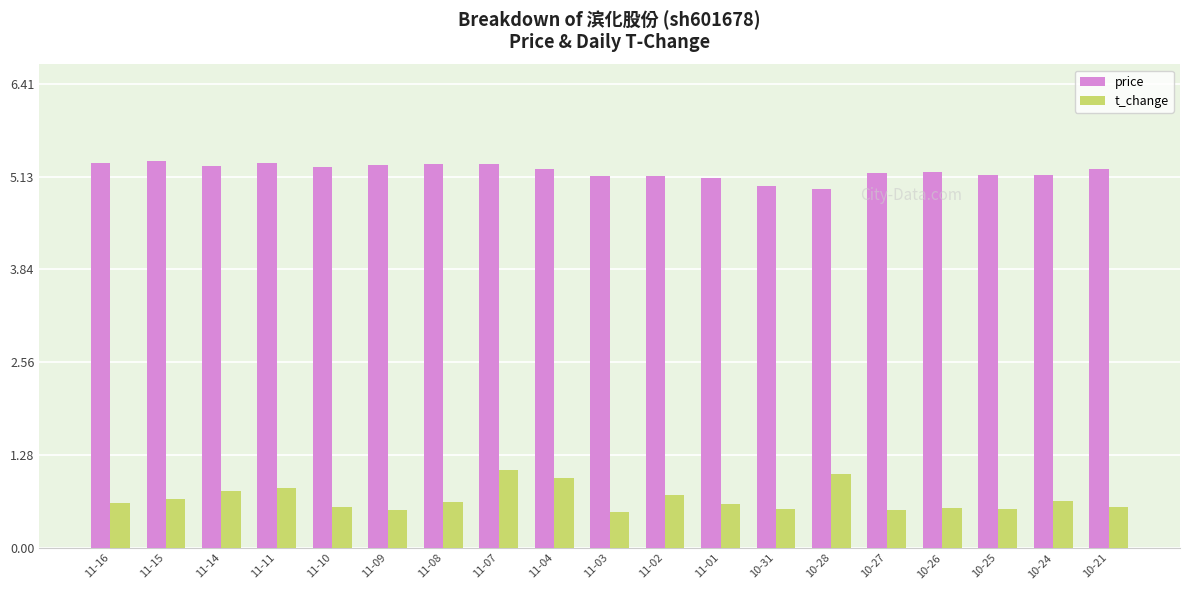

Which series has the widest spread of values?

t_change